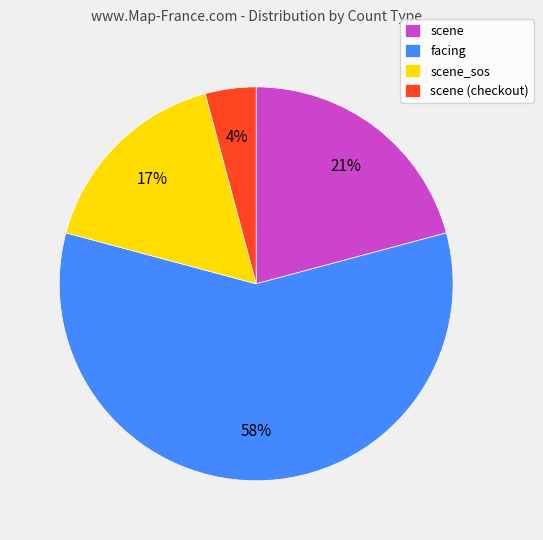

Does scene represent more than half of the total?

No